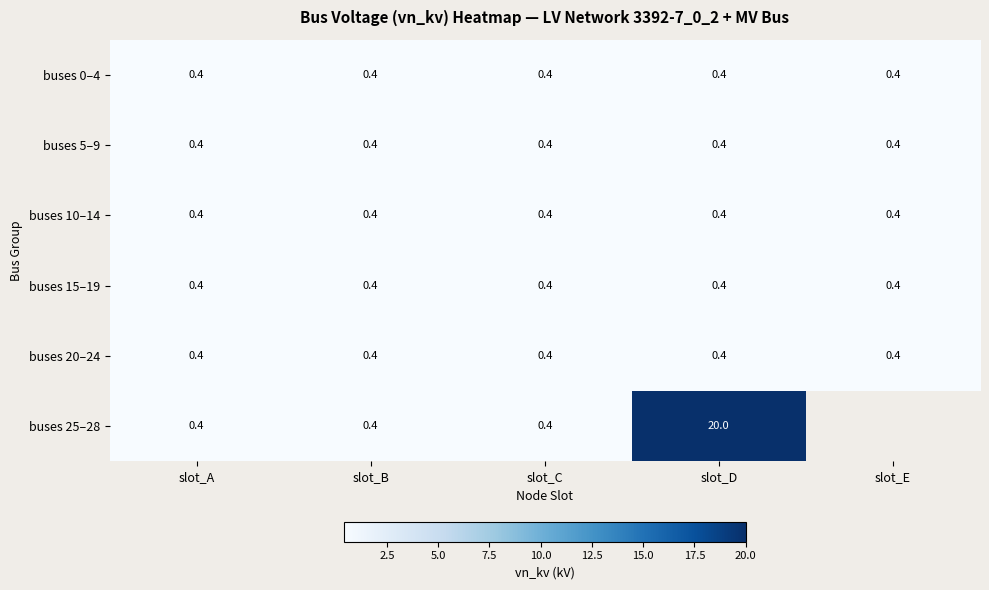

What is the sum of all buses 0–4 values?

2.0